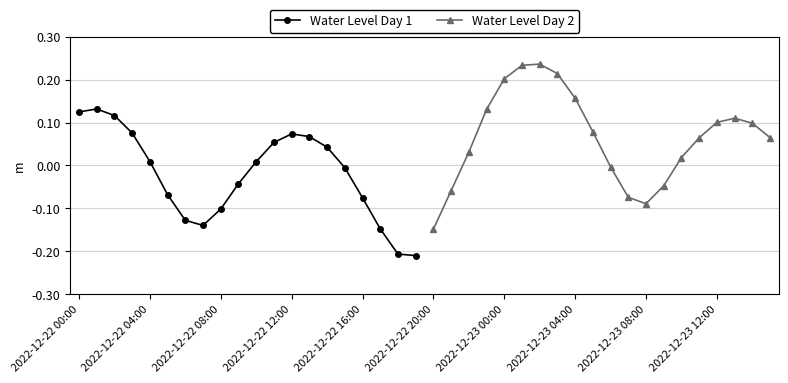

What is the difference between the maximum and minimum values in the Water Level Day 2 series?

0.4